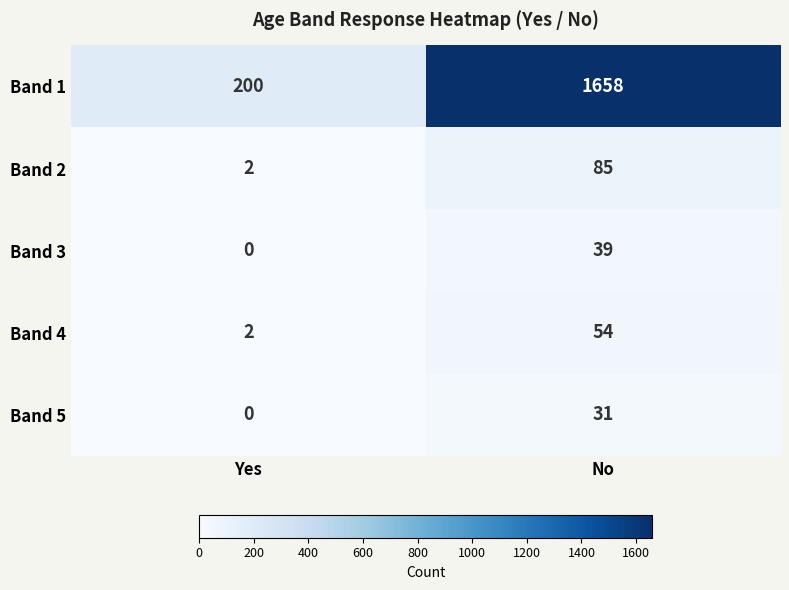

Between Yes and No, which series saw the biggest shift?

Band 1